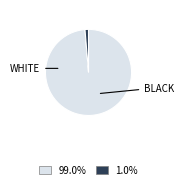

Is there a majority slice in this chart?

Yes